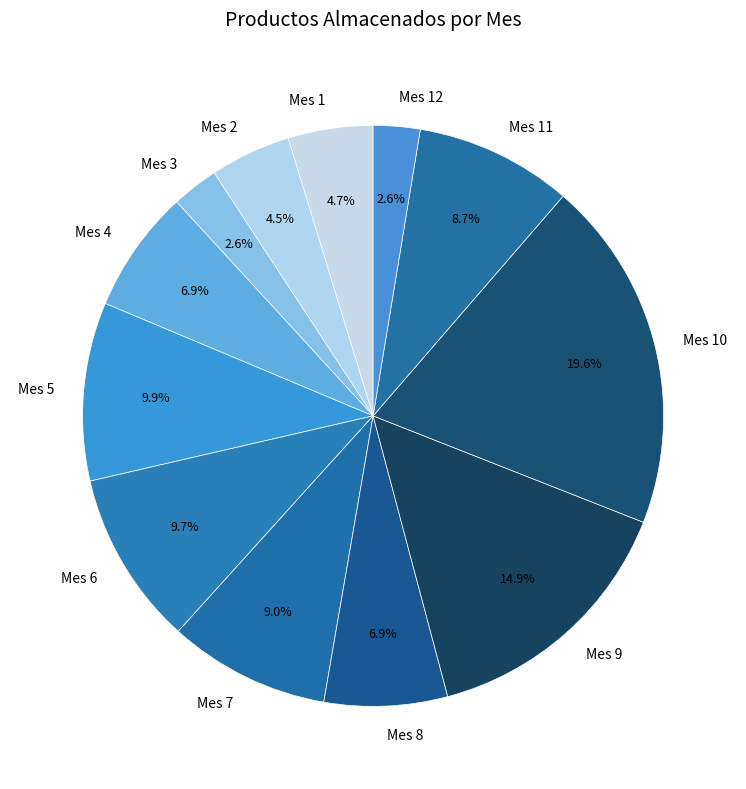

Is it true that Mes 1 is 19% of the pie?

False